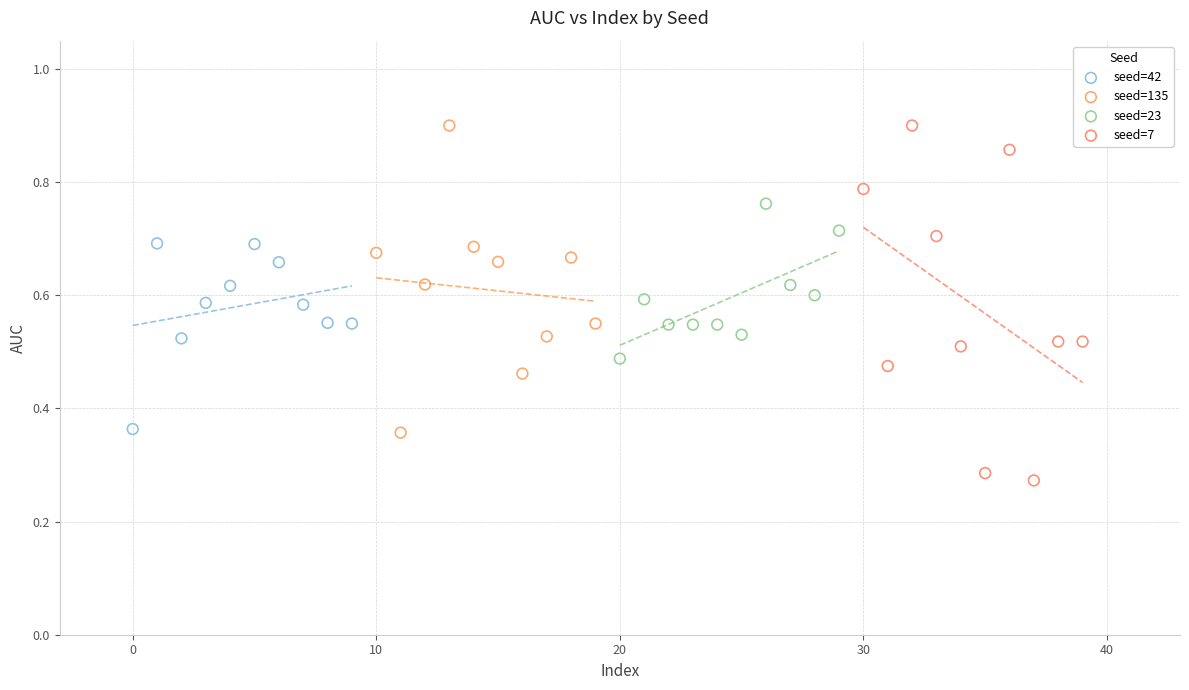

Which series has the largest Y range (max minus min)?

seed=7